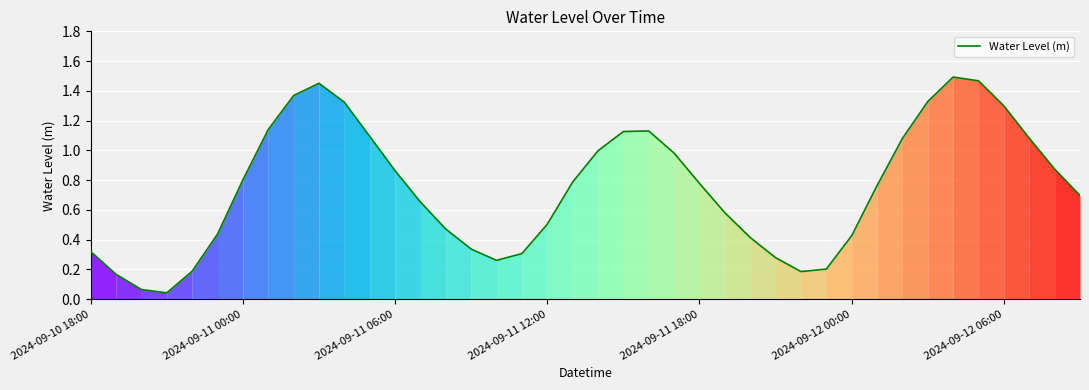

Does the chart display data point markers on the line(s)?

No